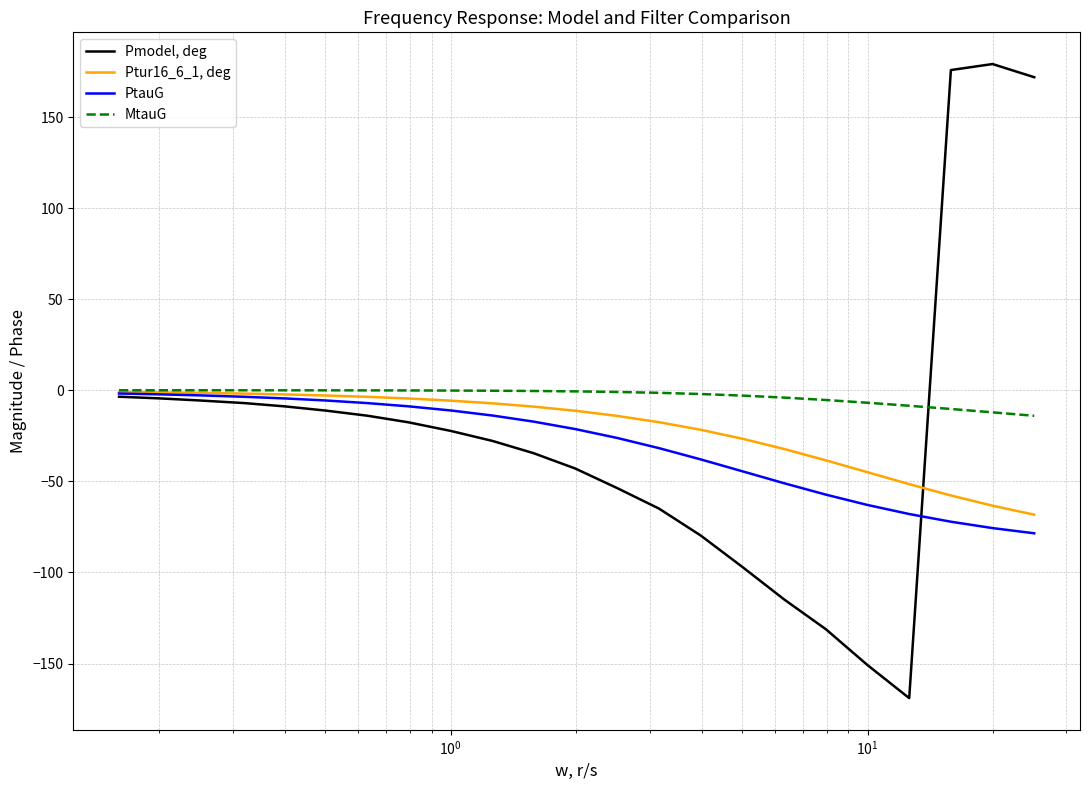

What is the lowest value of the Ptur16_6_1, deg series?

-68.3